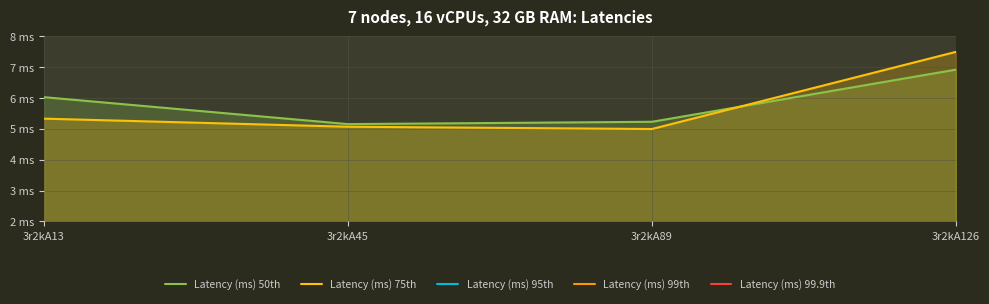

In Latency (ms) 75th, how many points are lower than both neighbors (excluding endpoints)?

1